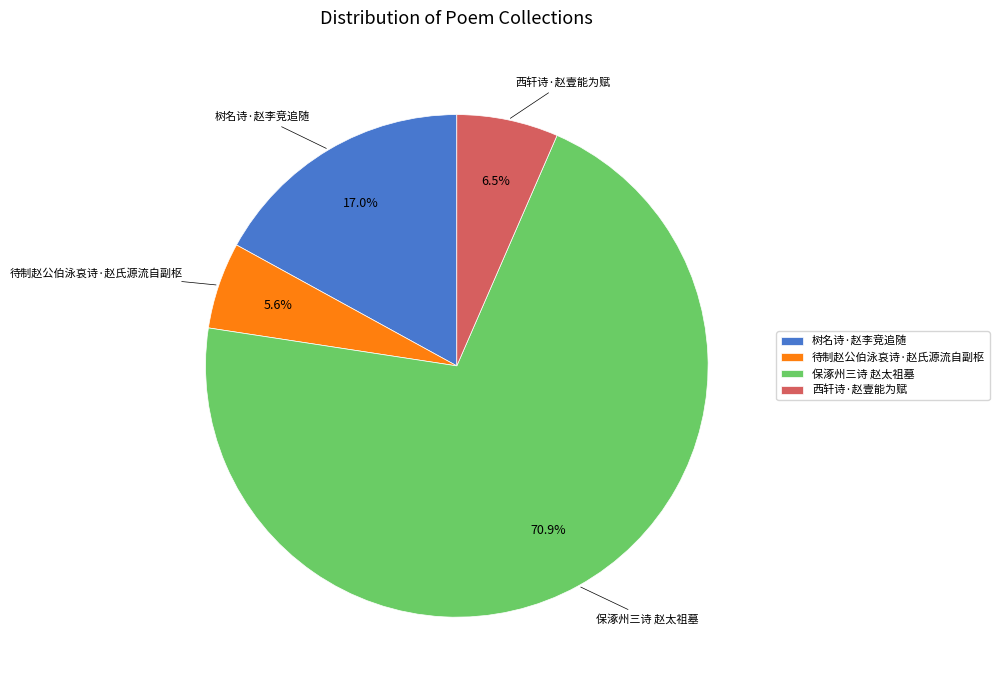

Combined, do 保涿州三诗 赵太祖墓 and 待制赵公伯泳哀诗·赵氏源流自副枢 account for over 50%?

Yes